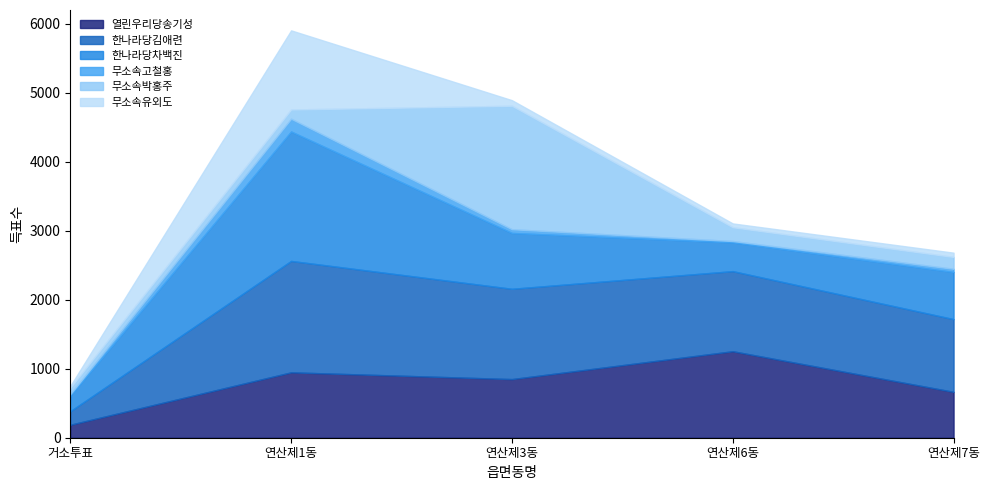

How many series are shown in this chart?

6